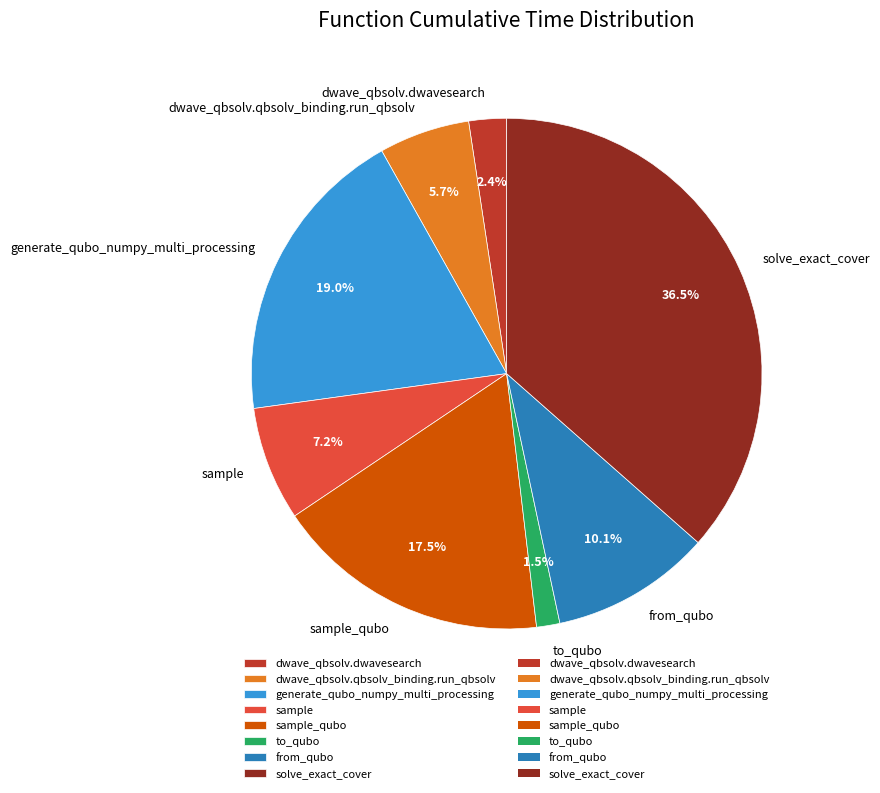

To the nearest percent, what is the difference between the generate_qubo_numpy_multi_processing and to_qubo slice percentages?

18%